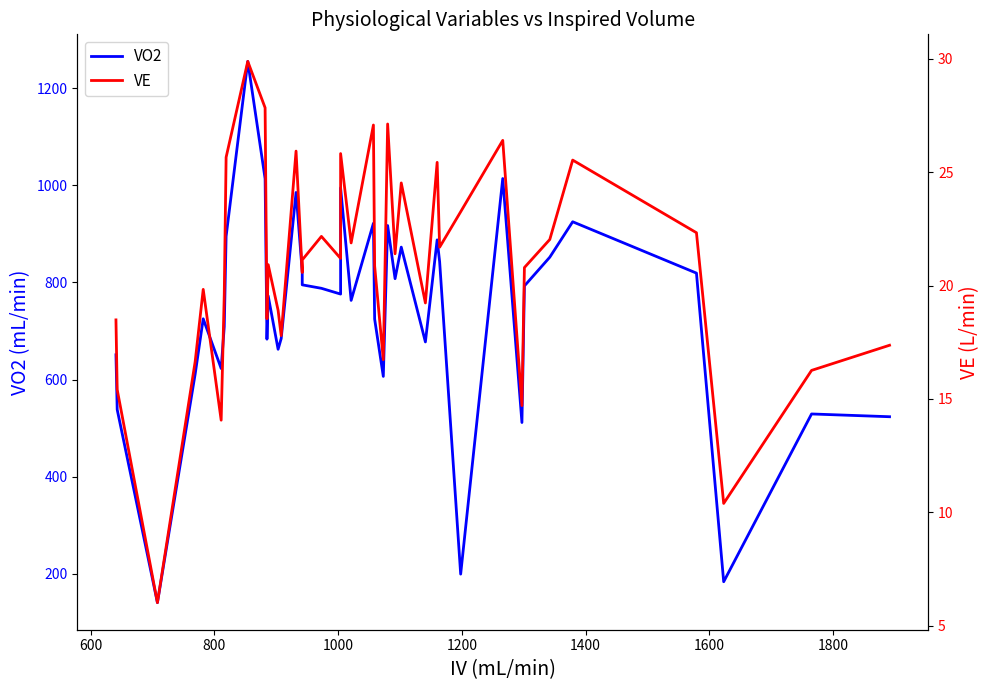

What is the smallest value displayed?

6.0